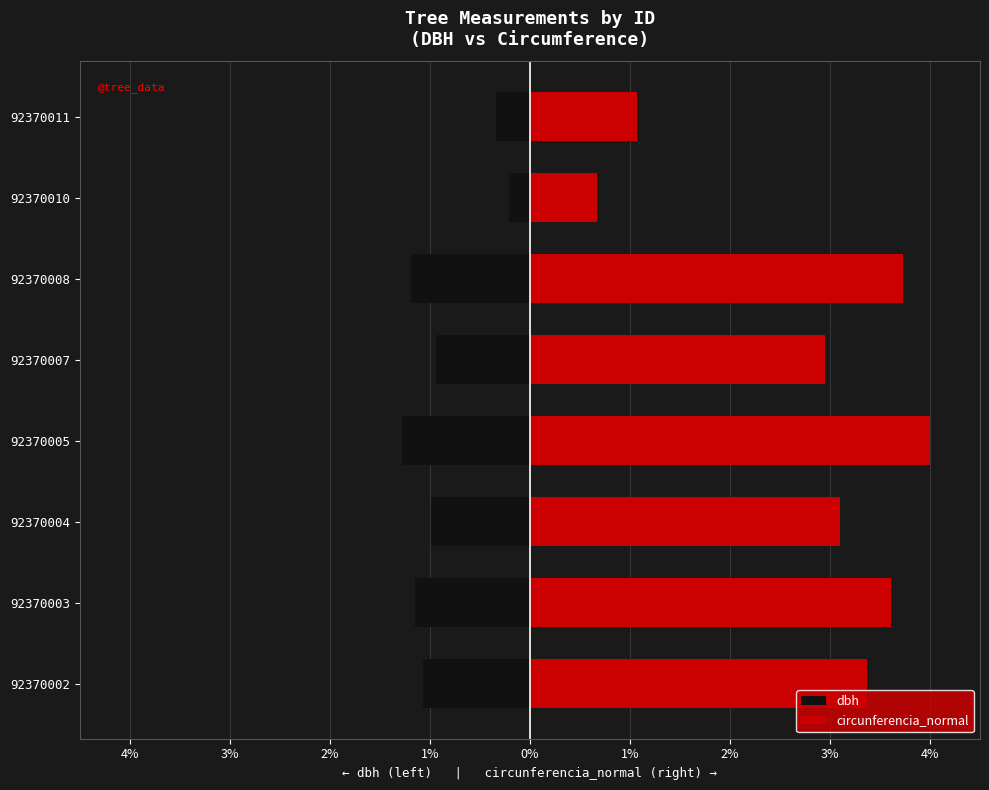

The value of dbh at 92370010 is -0.2. True or false?

True